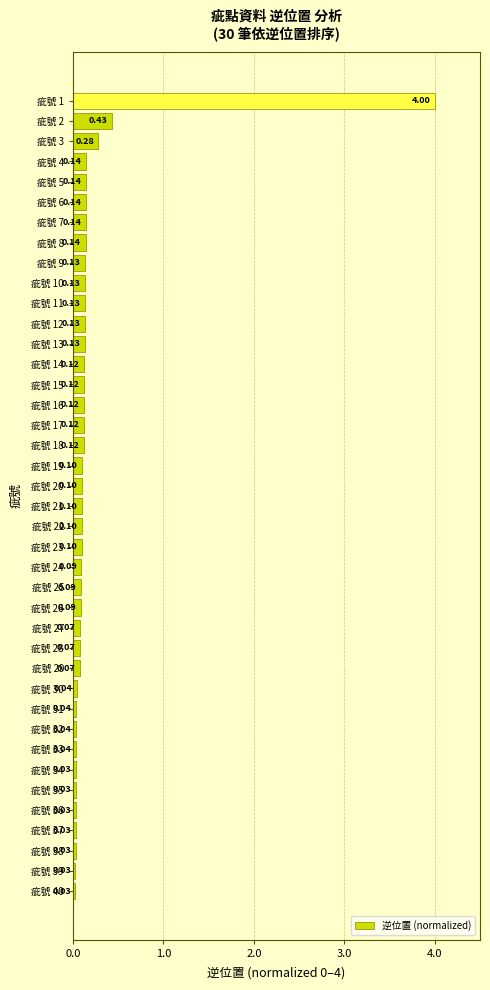

What is the sum of all values?

8.0